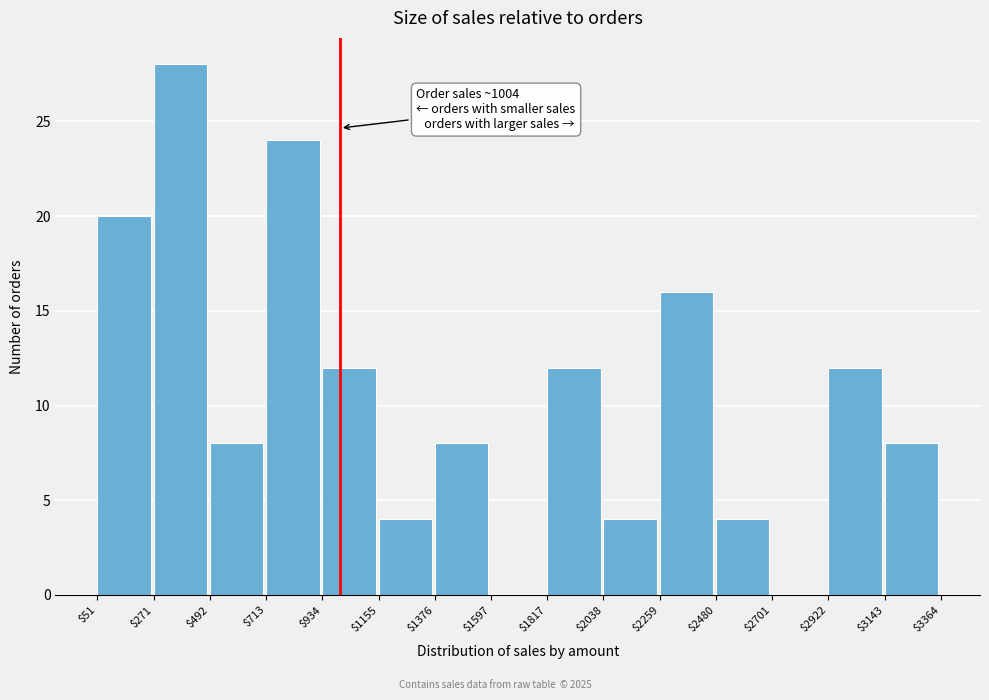

Over which range of the x-axis is the bar tallest?

$271 to $492